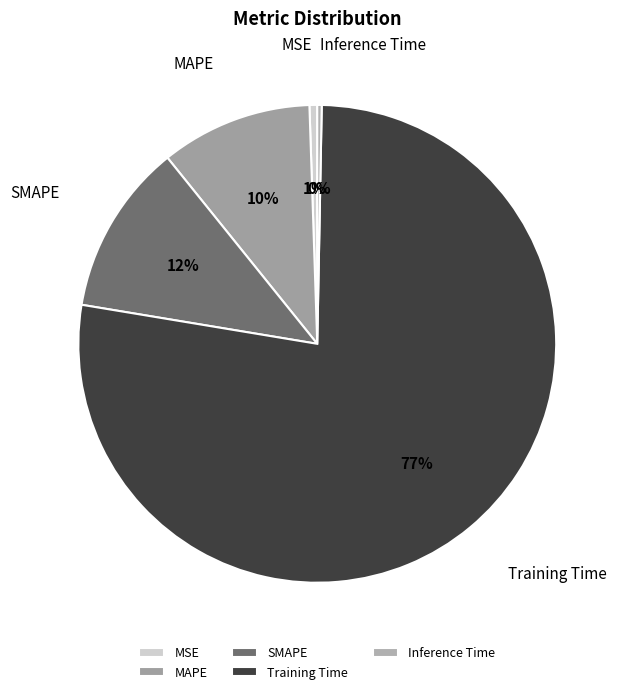

What is the largest slice in the pie chart?

Training Time